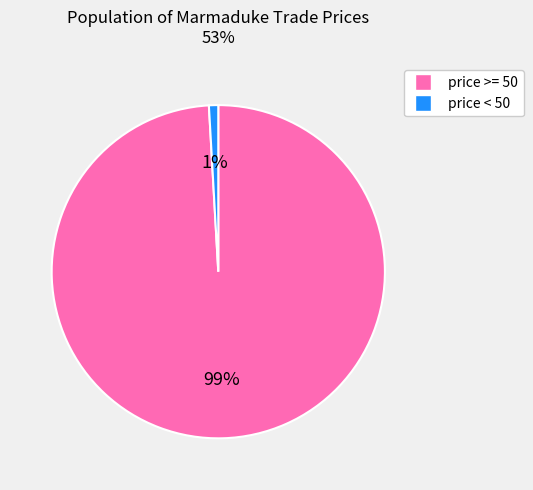

Is there a majority slice in this chart?

Yes